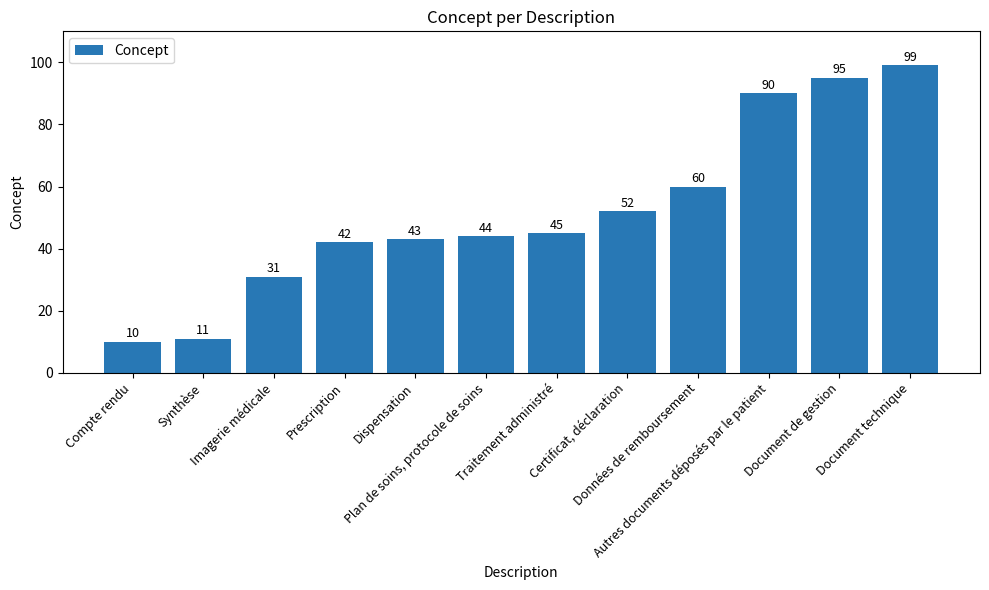

What is the value of the 9th bar from the left?

60